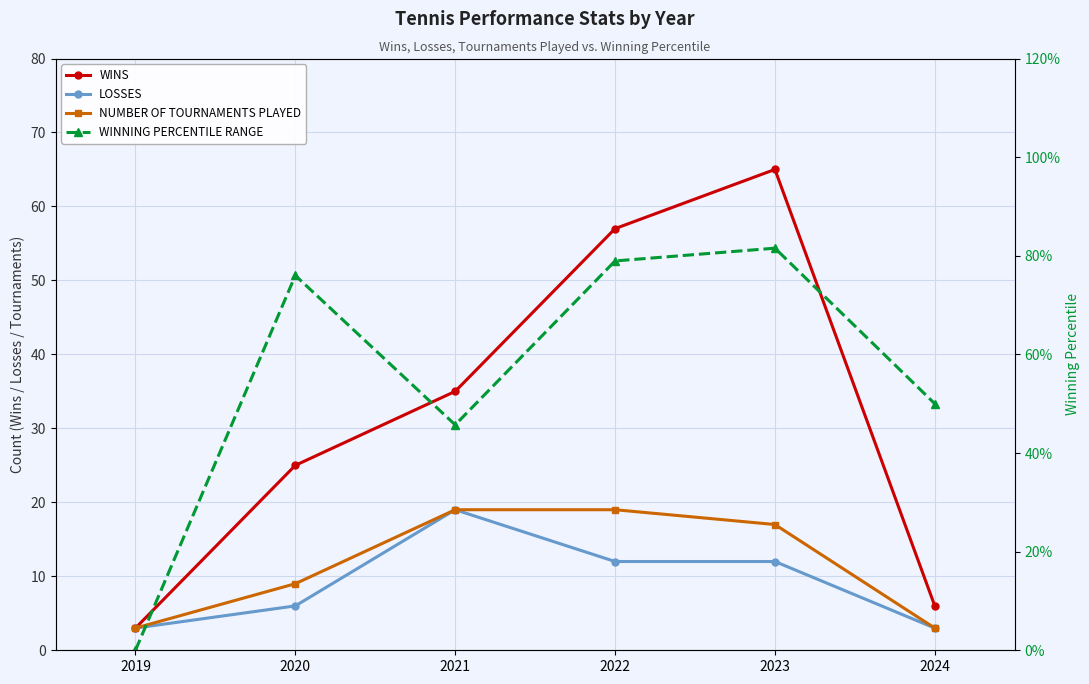

Which has a higher value, 2023 or 2022?

2023